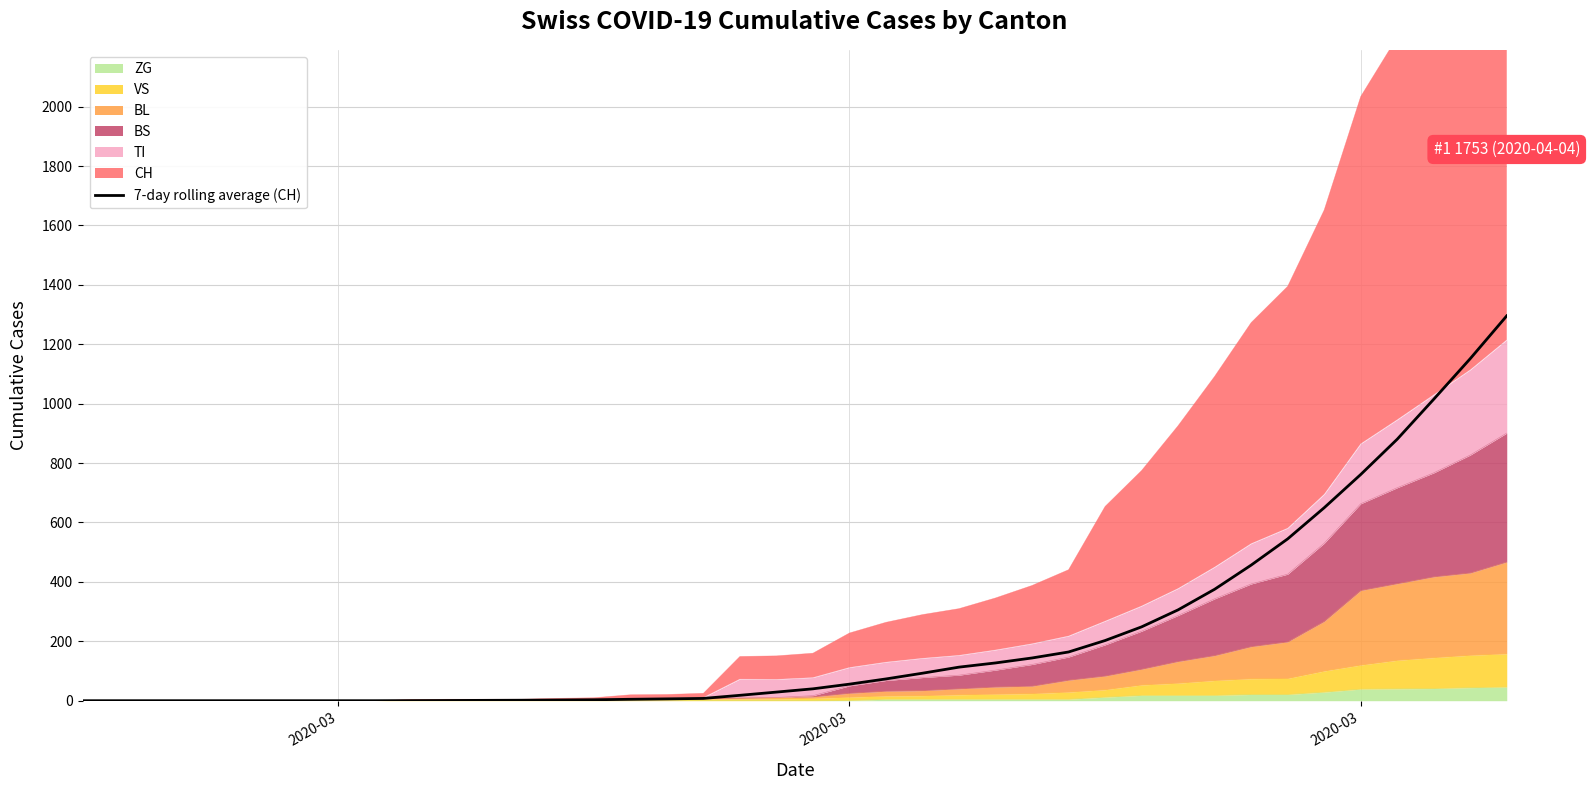

Reading left to right, extract all data points from this chart.

0.0	0.0	0.0	0.0	0.0	0.0	0.0	0.0	0.0	0.3	0.7	1.1	1.6	2.3	3.1	4.7	6.1	7.7	18.1	29.0	40.0	55.7	73.3	92.6	113.0	127.1	143.9	164.0	202.6	248.6	305.9	375.1	456.4	544.7	649.6	761.4	880.3	1014.9	1151.6	1295.7